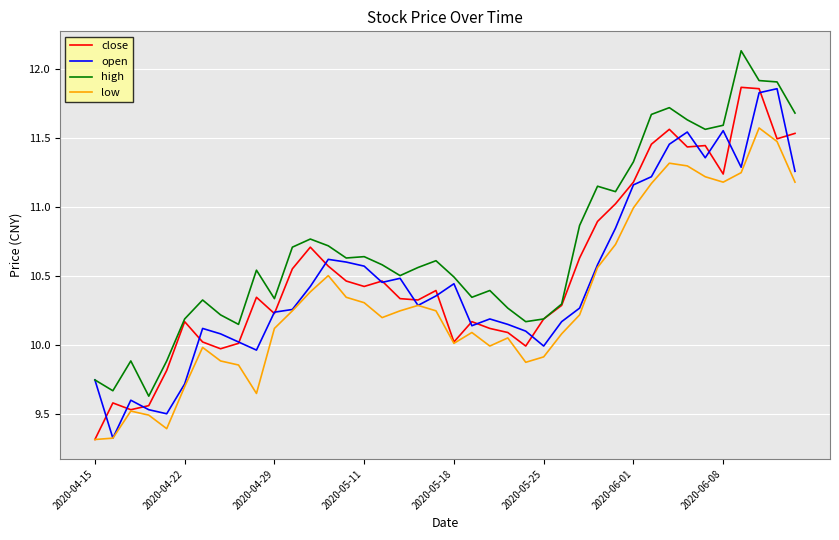

True or false: low and high cross at least once.

False